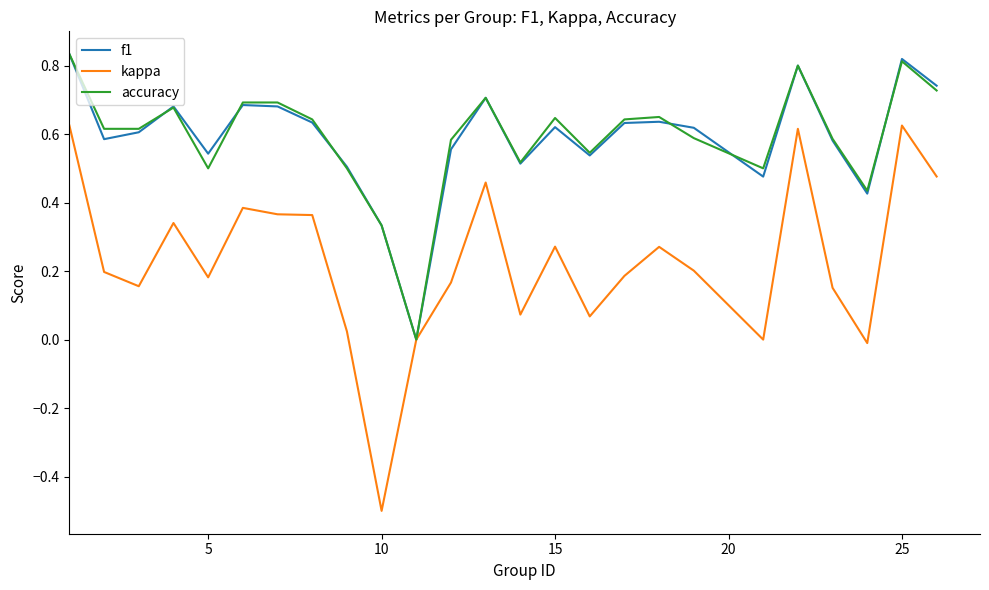

Which series has the largest range (max minus min)?

kappa